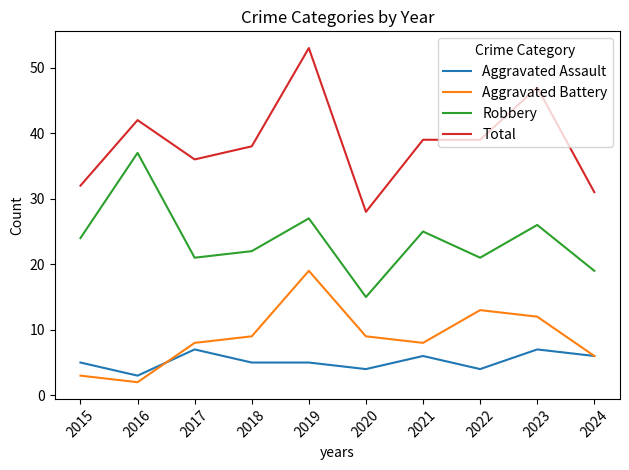

Reading left to right, list all the values displayed in this chart.

Aggravated Assault: 2015=5	2016=3	2017=7	2018=5	2019=5	2020=4	2021=6	2022=4	2023=7	2024=6
Aggravated Battery: 2015=3	2016=2	2017=8	2018=9	2019=19	2020=9	2021=8	2022=13	2023=12	2024=6
Robbery: 2015=24	2016=37	2017=21	2018=22	2019=27	2020=15	2021=25	2022=21	2023=26	2024=19
Total: 2015=32	2016=42	2017=36	2018=38	2019=53	2020=28	2021=39	2022=39	2023=47	2024=31